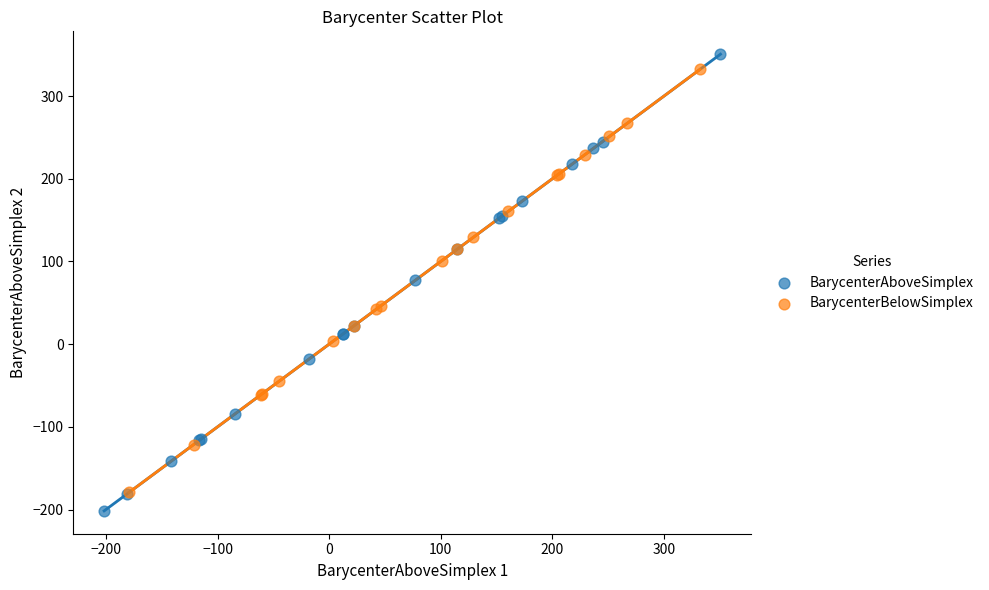

Which series has the widest spread of Y values?

BarycenterAboveSimplex